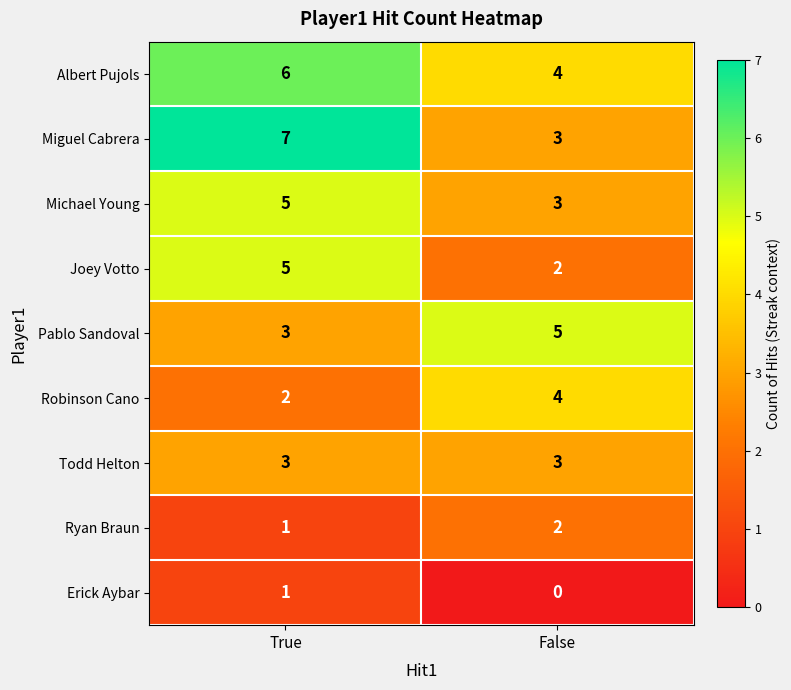

What is the spread (max minus min) of values at True?

6